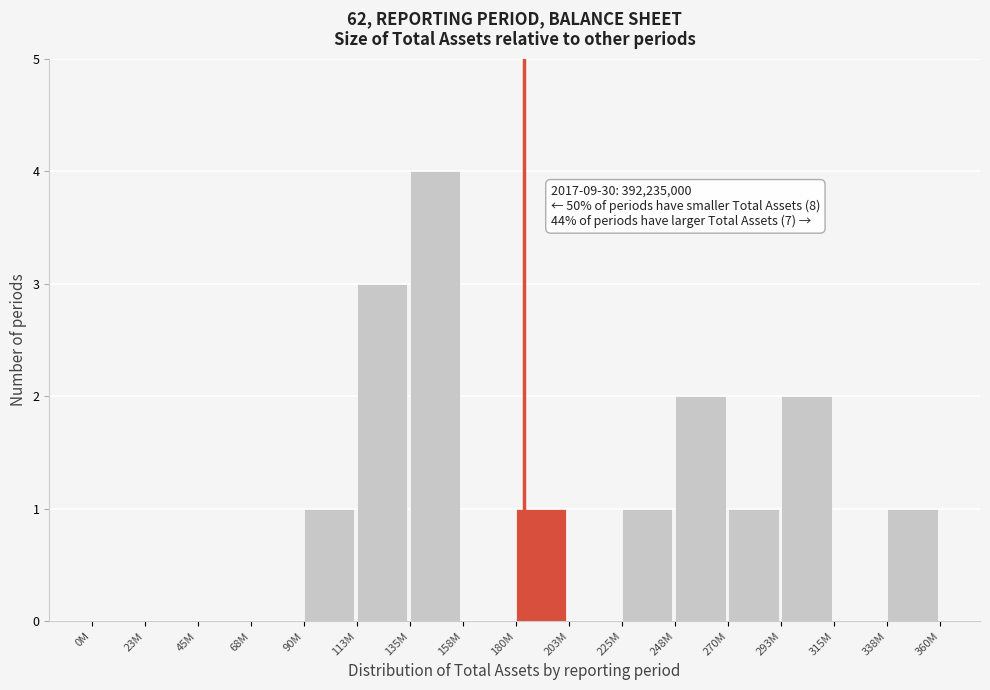

Reading left to right, what are all the values shown in this chart?

0M=0	23M=0	45M=0	68M=0	90M=1	113M=3	135M=4	158M=0	180M=1	203M=0	225M=1	248M=2	270M=1	293M=2	315M=0	338M=1